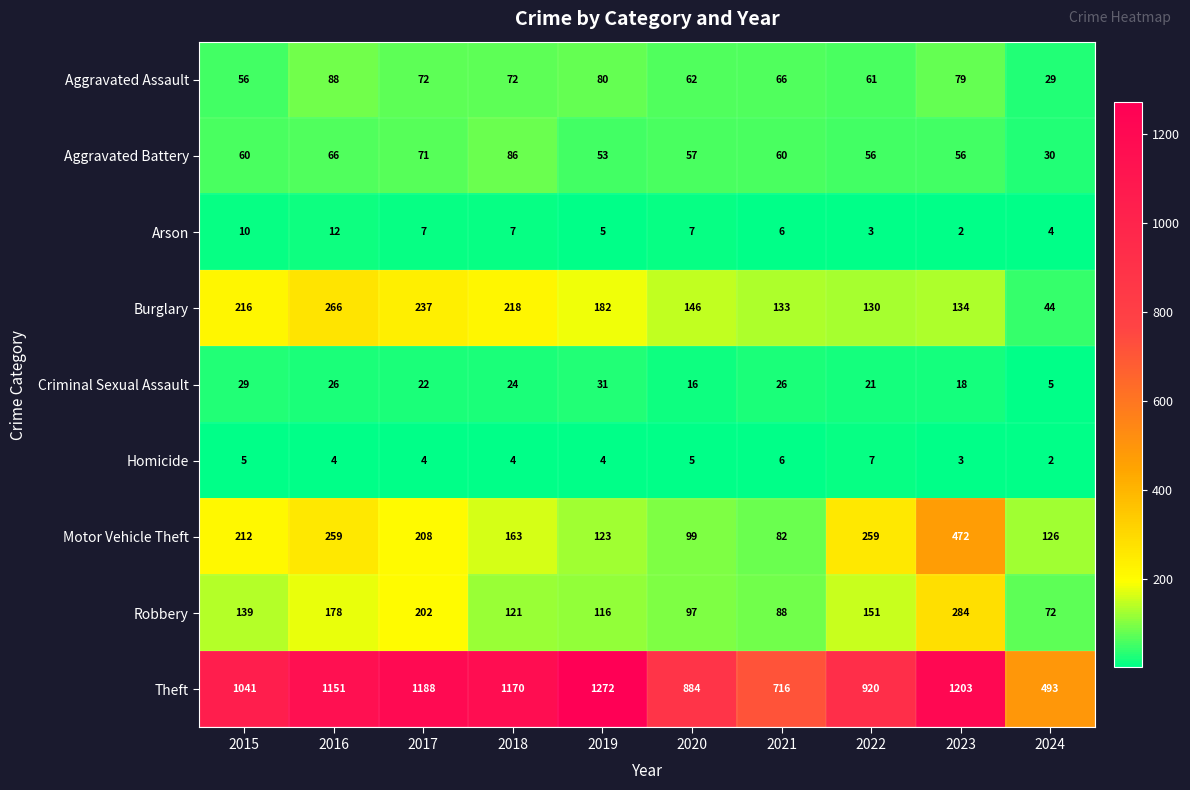

Which series has the largest total across all categories?

Theft